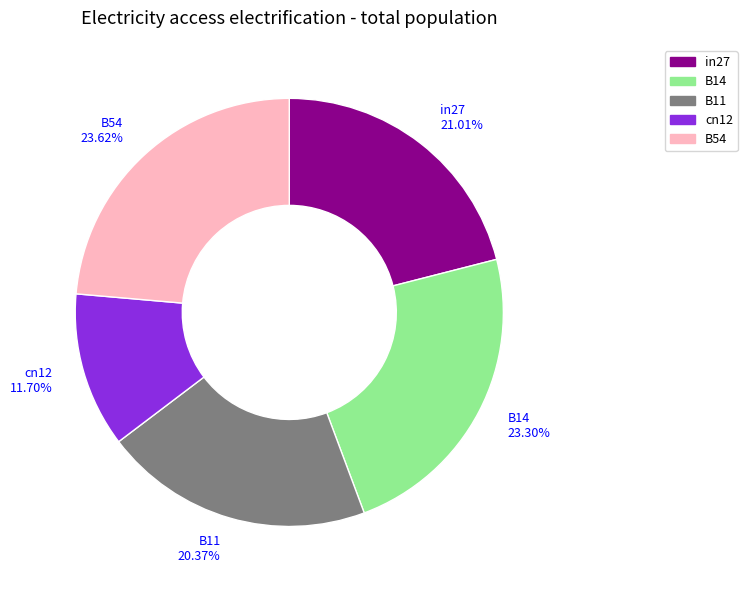

To the nearest percent, what is the difference between the in27 and B11 slice percentages?

1%